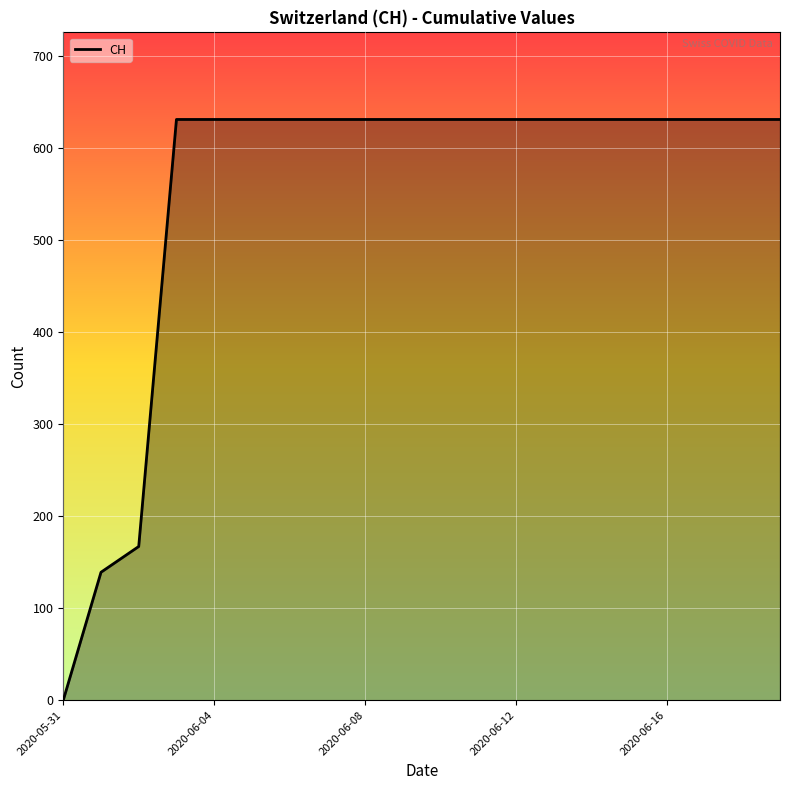

What is the difference between the maximum and minimum values?

631